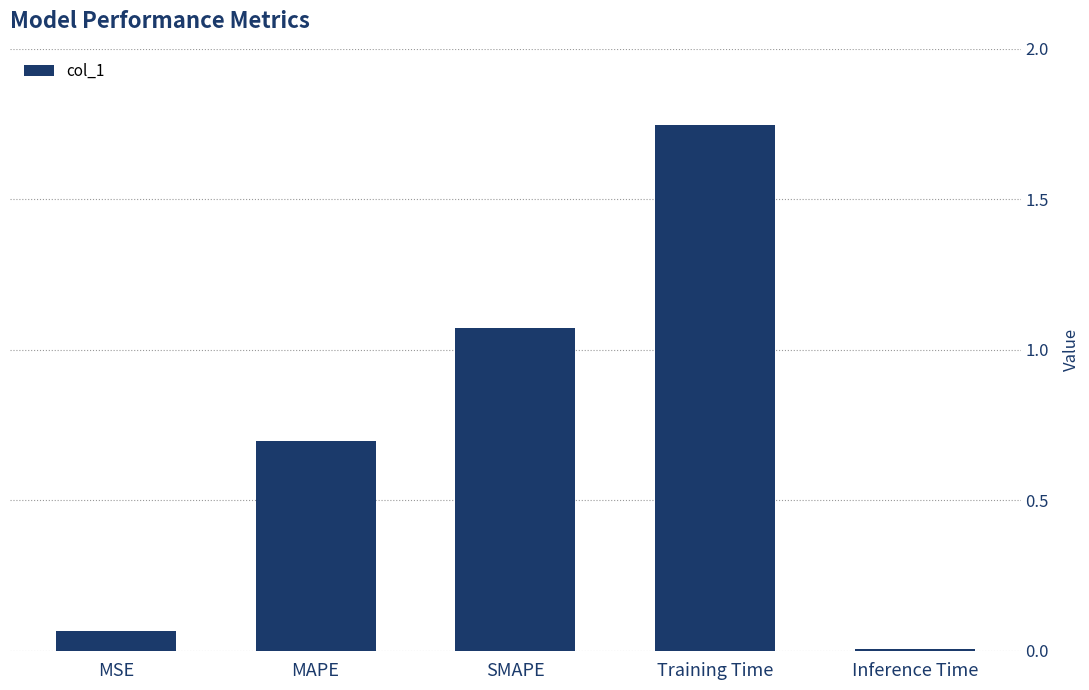

What value does the data have at MAPE?

0.7